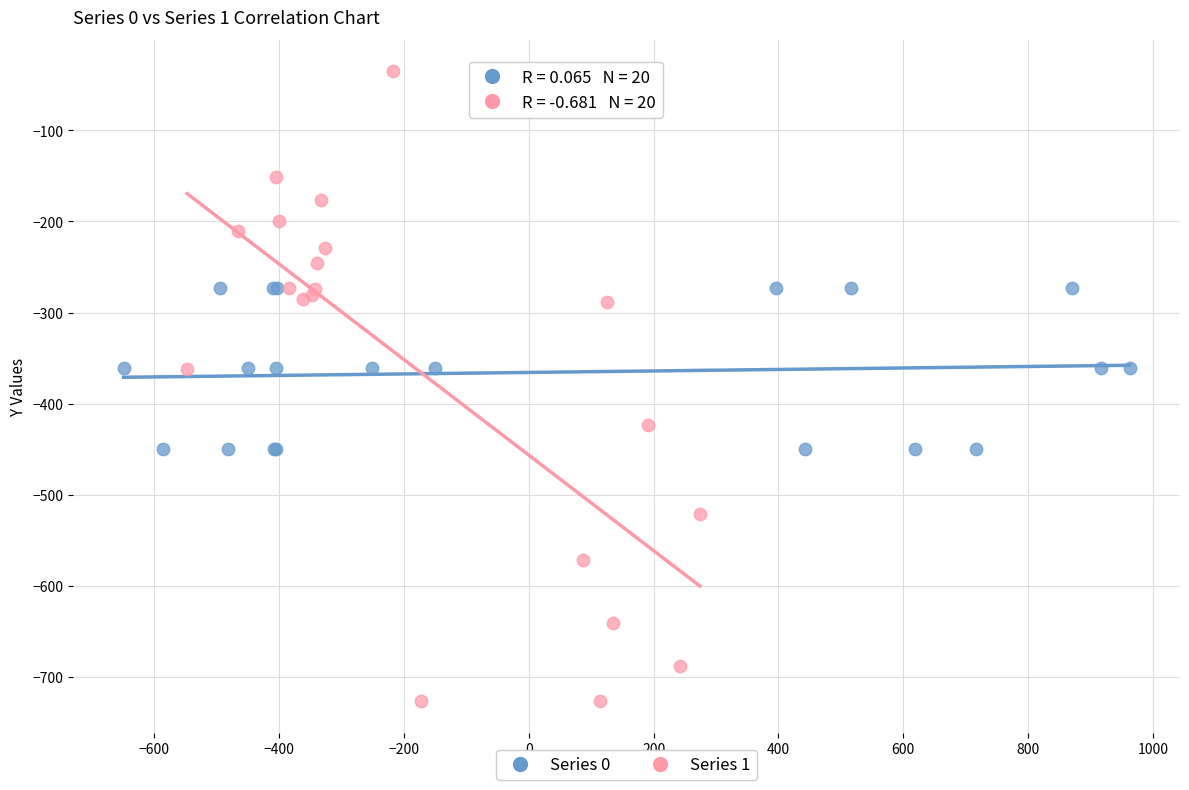

Which series has the largest Y range (max minus min)?

Series 1